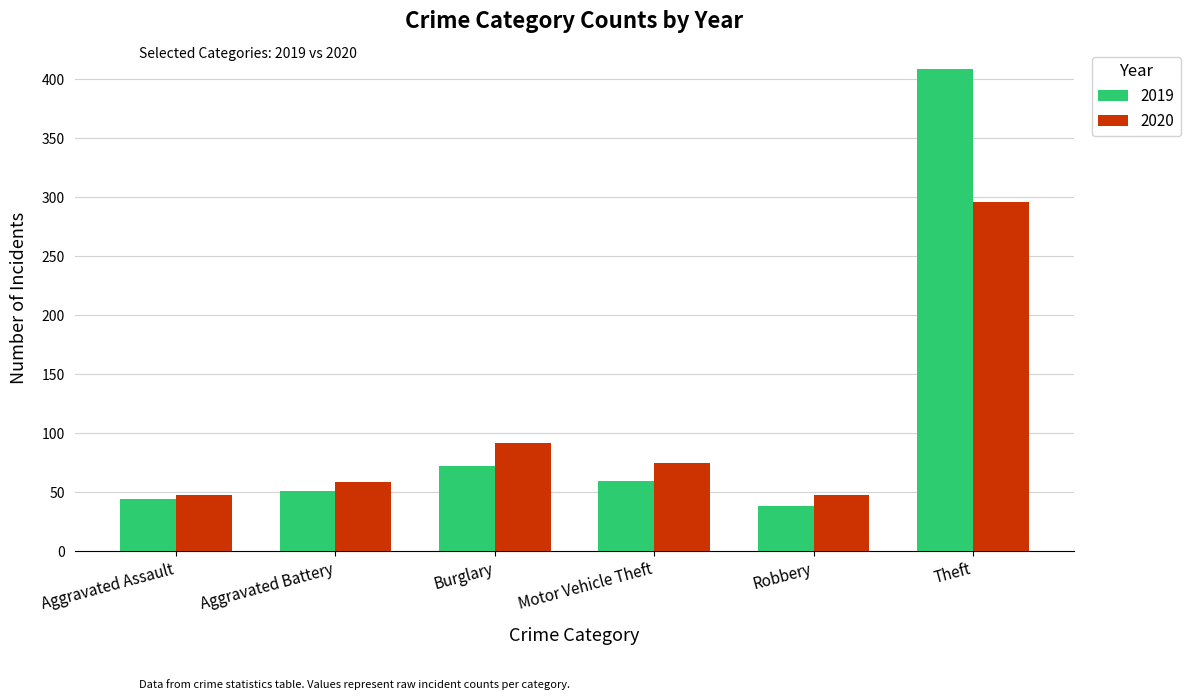

Reading left to right, extract all data points from this chart.

2019: Aggravated Assault=44	Aggravated Battery=51	Burglary=72	Motor Vehicle Theft=60	Robbery=38	Theft=409
2020: Aggravated Assault=48	Aggravated Battery=59	Burglary=92	Motor Vehicle Theft=75	Robbery=48	Theft=296